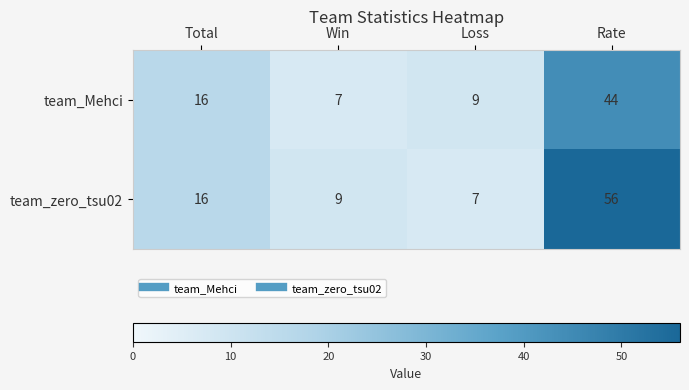

At which category is the sum across all series the highest?

Rate